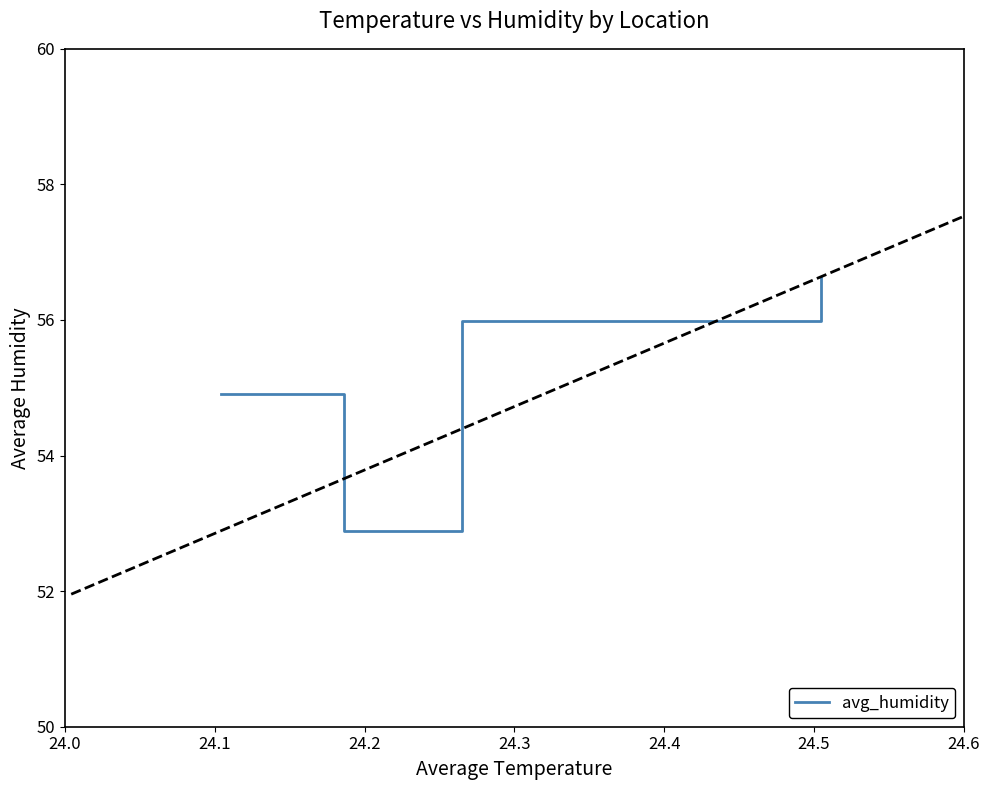

In avg_humidity, how many points are lower than both neighbors (excluding endpoints)?

1